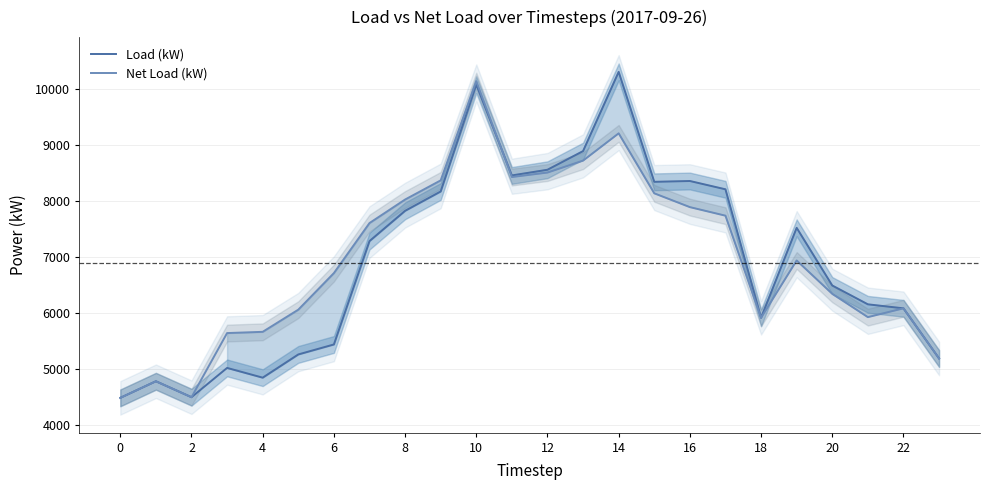

What is the maximum value for Net Load (kW)?

10133.5